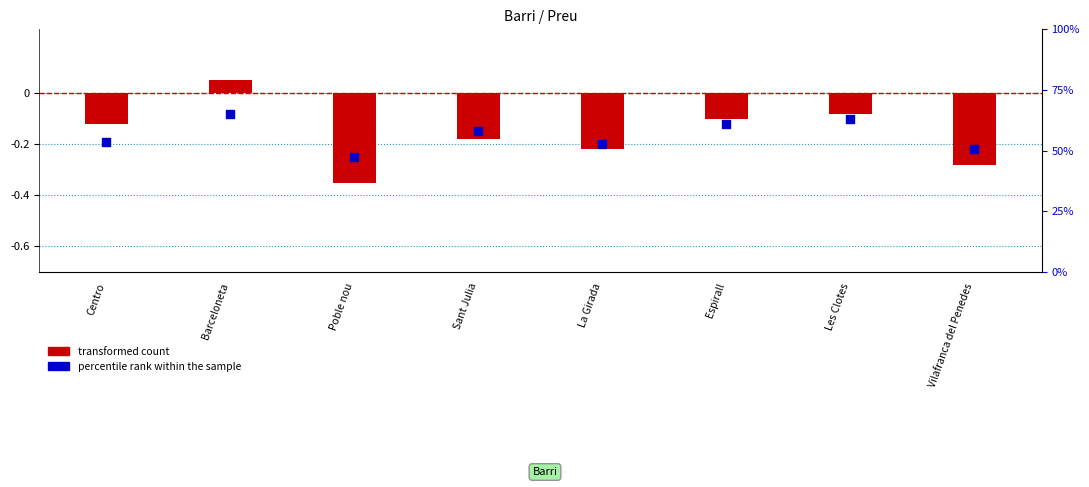

Which series reaches the minimum Y coordinate?

transformed count